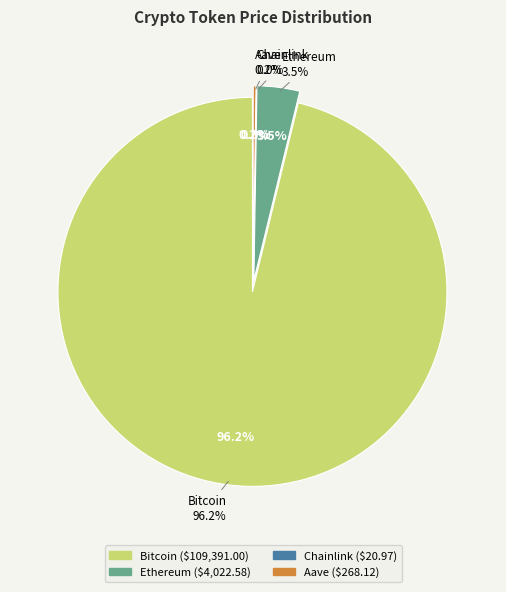

Which has a higher value, Chainlink or Aave?

Aave